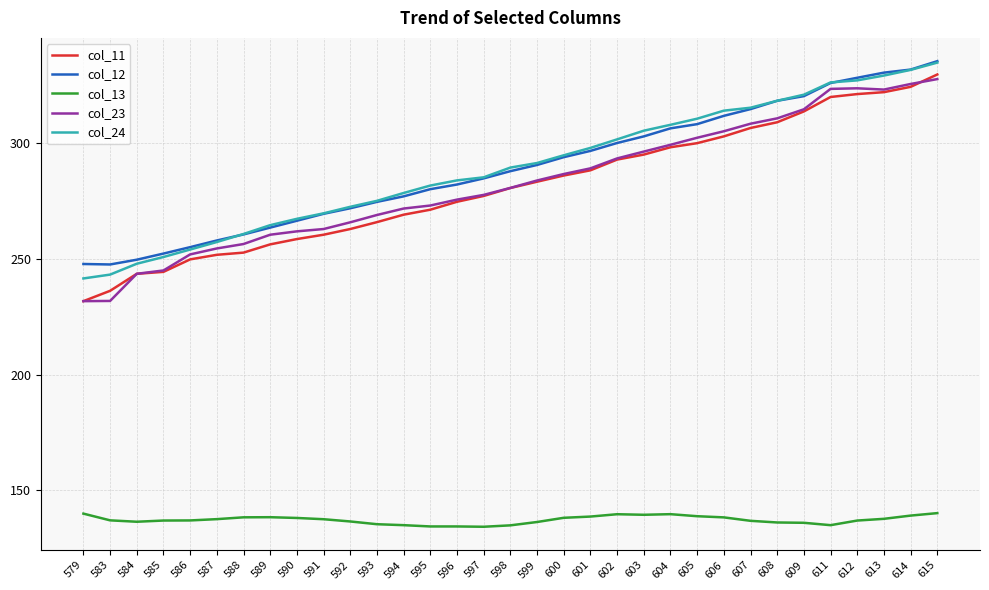

What is the average value of the col_11 series?

281.2